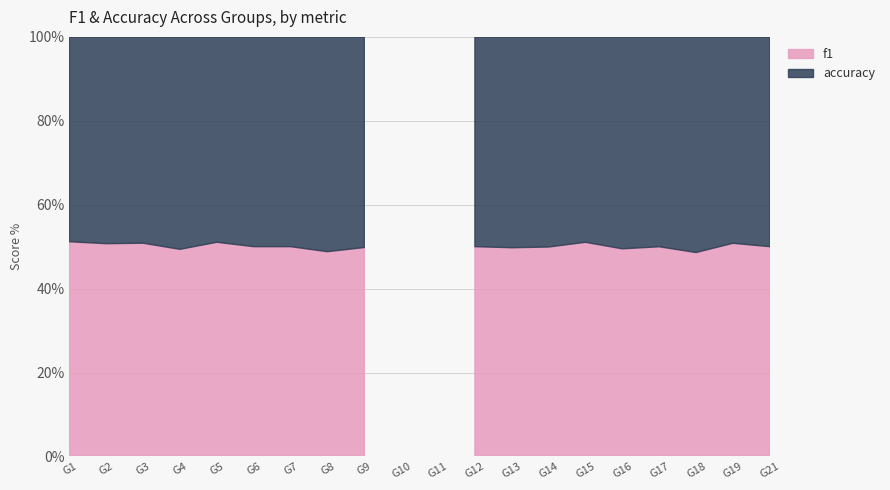

Between 12 and 19, which series saw the biggest shift?

f1